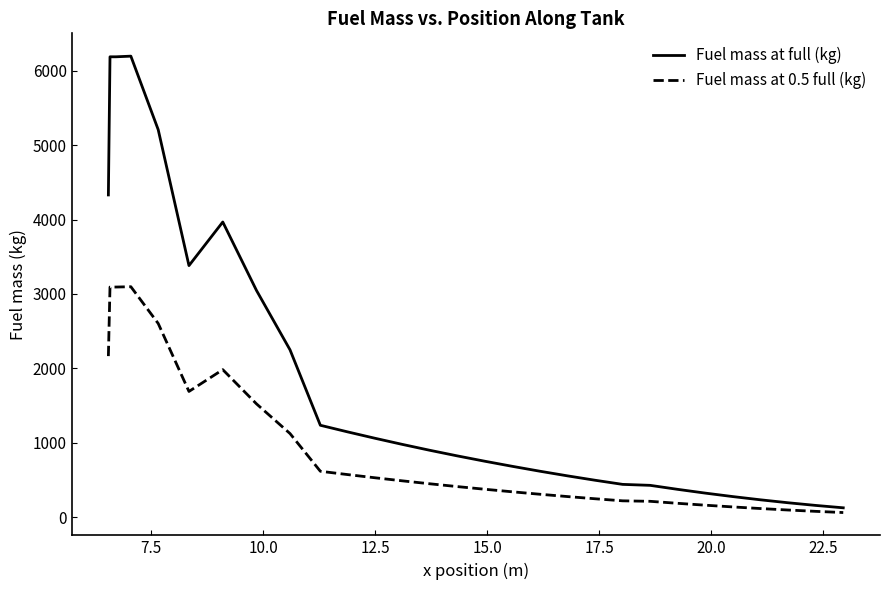

List the series in order of their peak value, highest first.

Fuel mass at full (kg), Fuel mass at 0.5 full (kg)